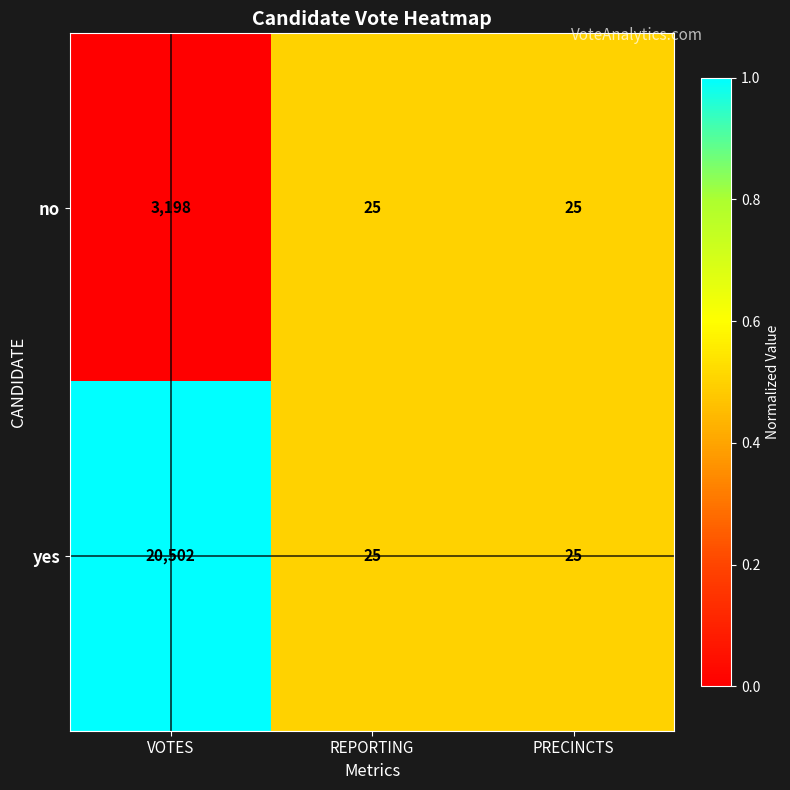

Which series has the largest total across all categories?

yes